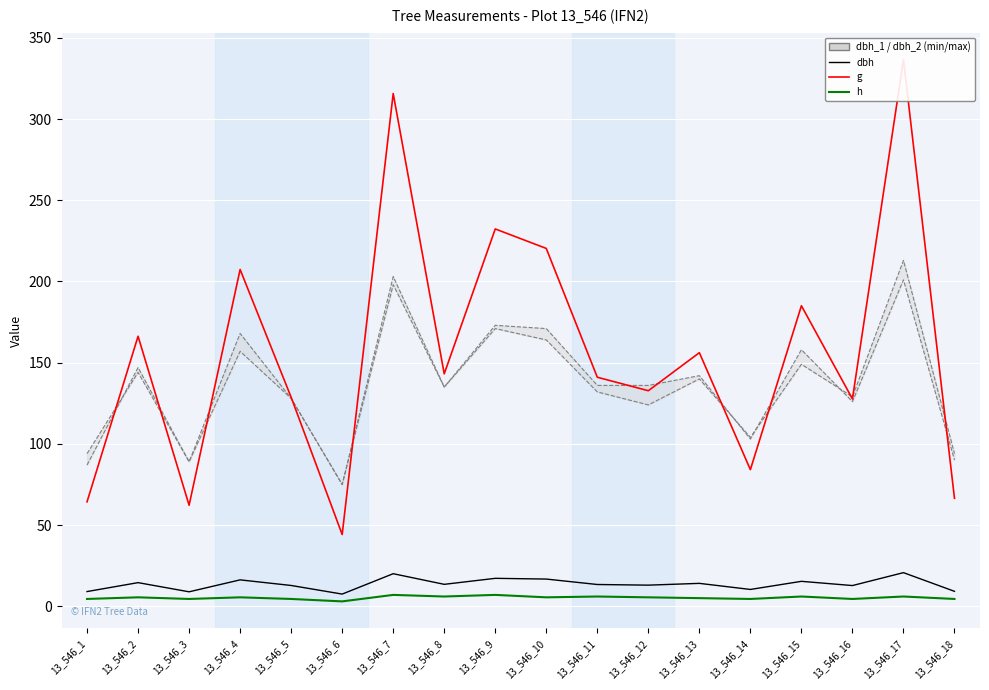

The dbh_1 series shows 108.8 at 13_546_7. True or false?

False